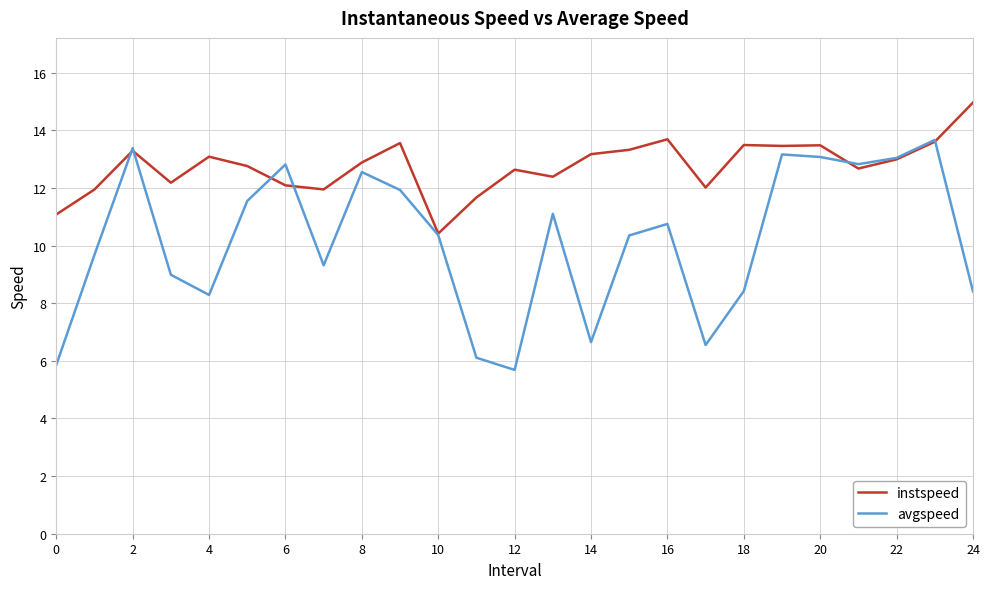

Which series has the largest total across all categories?

instspeed